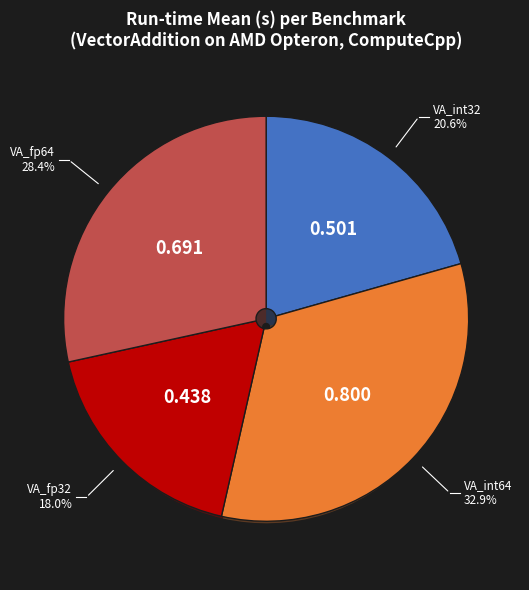

How many slices are in this pie chart?

4